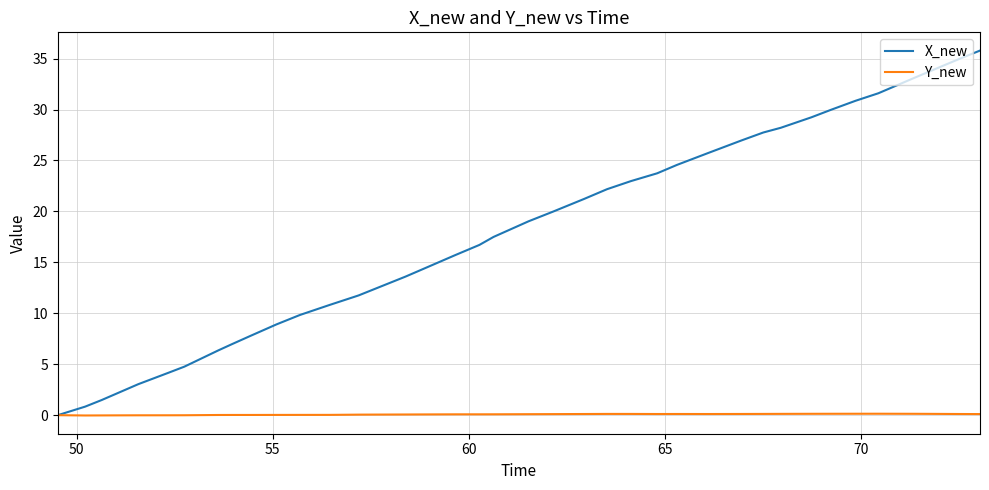

List the series in order of their overall mean, highest first.

X_new, Y_new